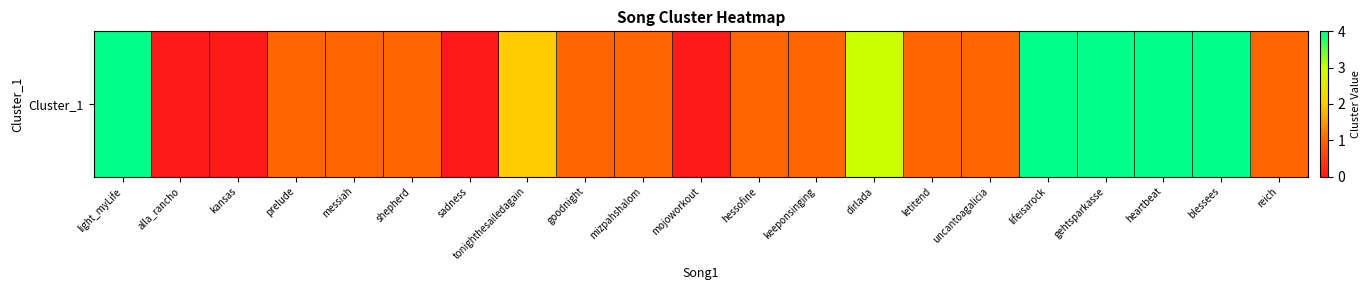

At which label is the value closest to 2?

tonighthesailedagain